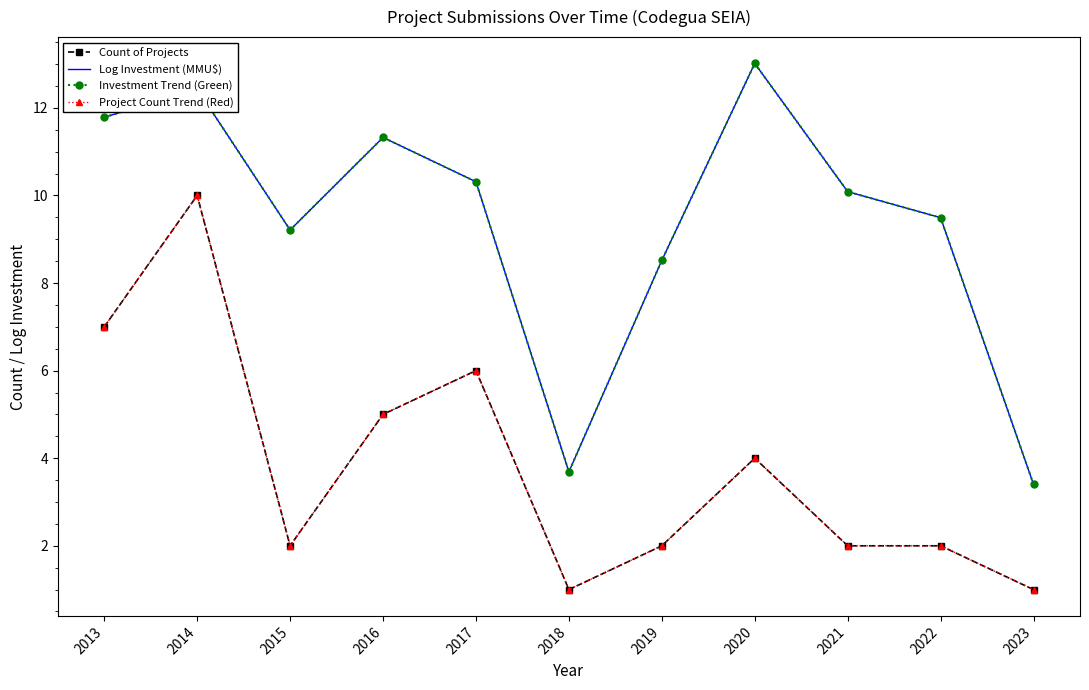

How many data points does each series have?

11